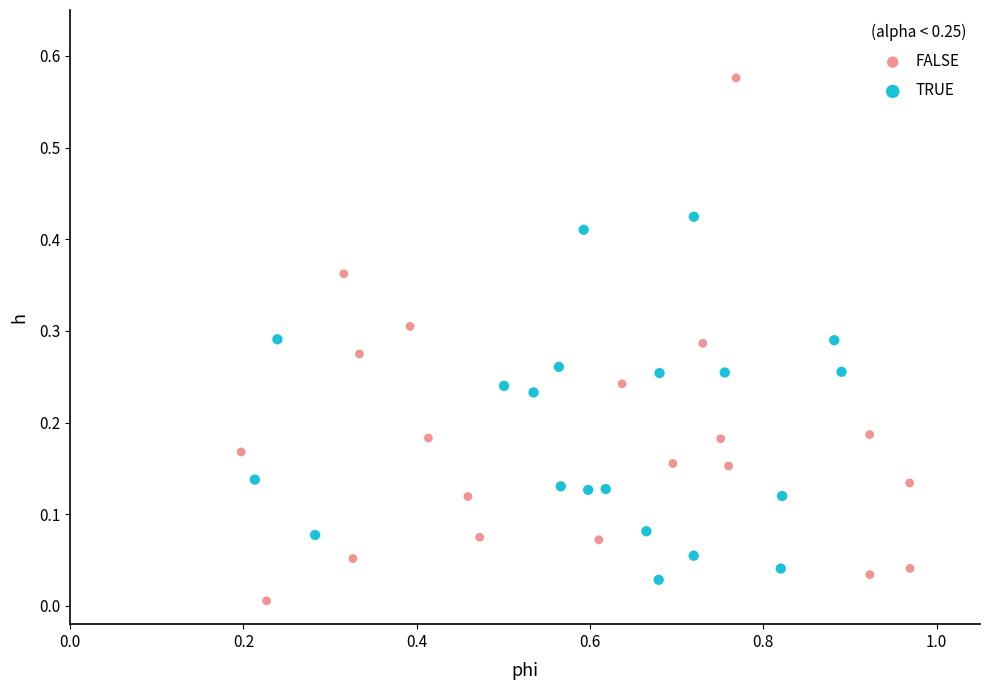

Which series reaches the maximum Y coordinate?

FALSE